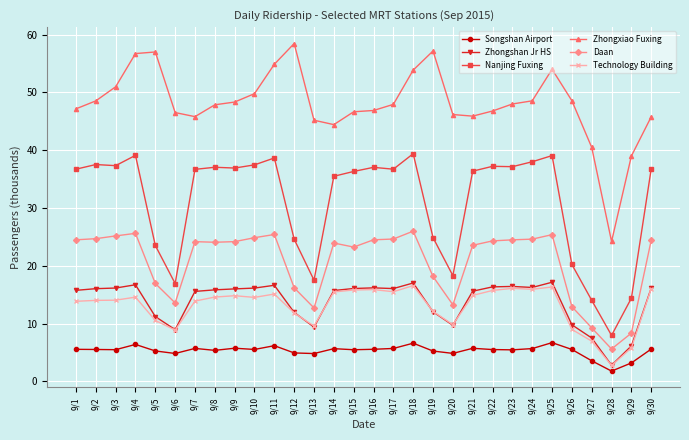

What is the lowest value of the Nanjing Fuxing series?

7.9